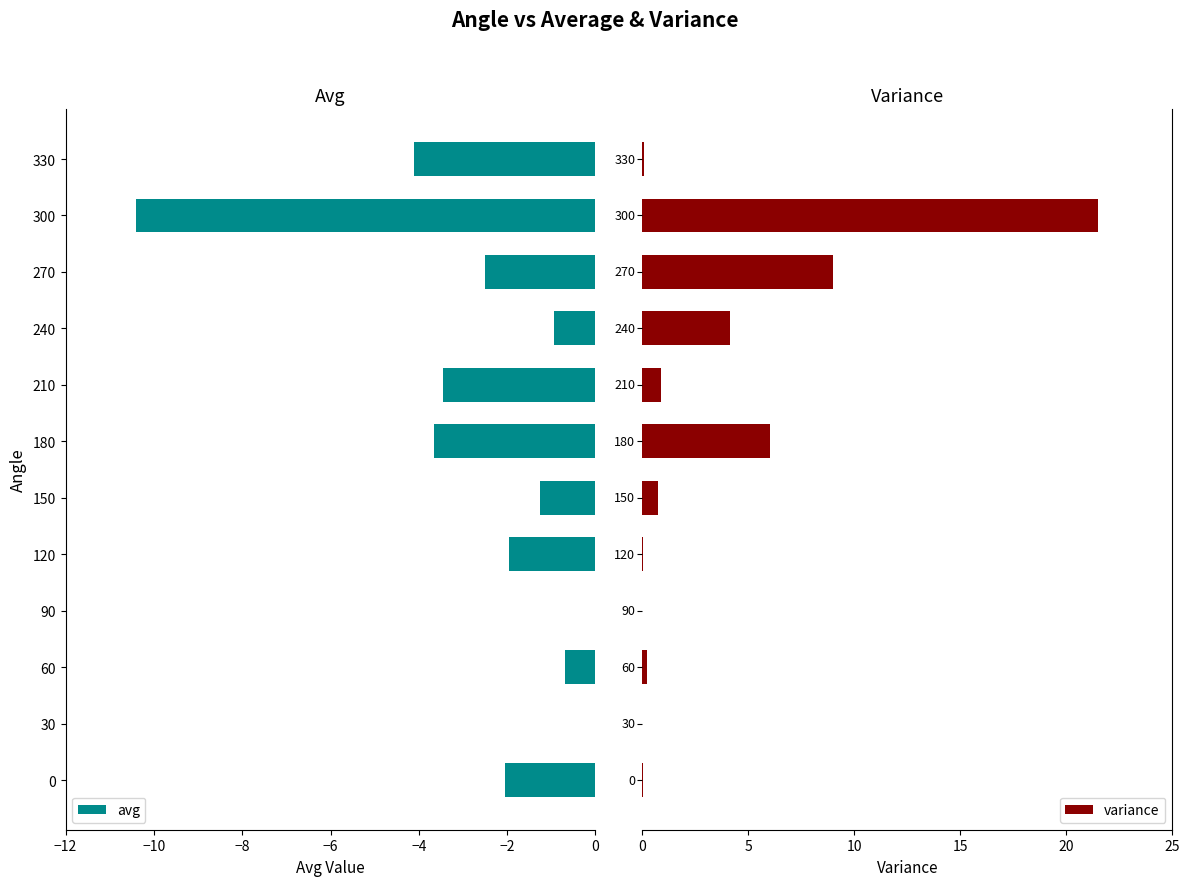

Is it true that avg equals -0.7 at 270?

False